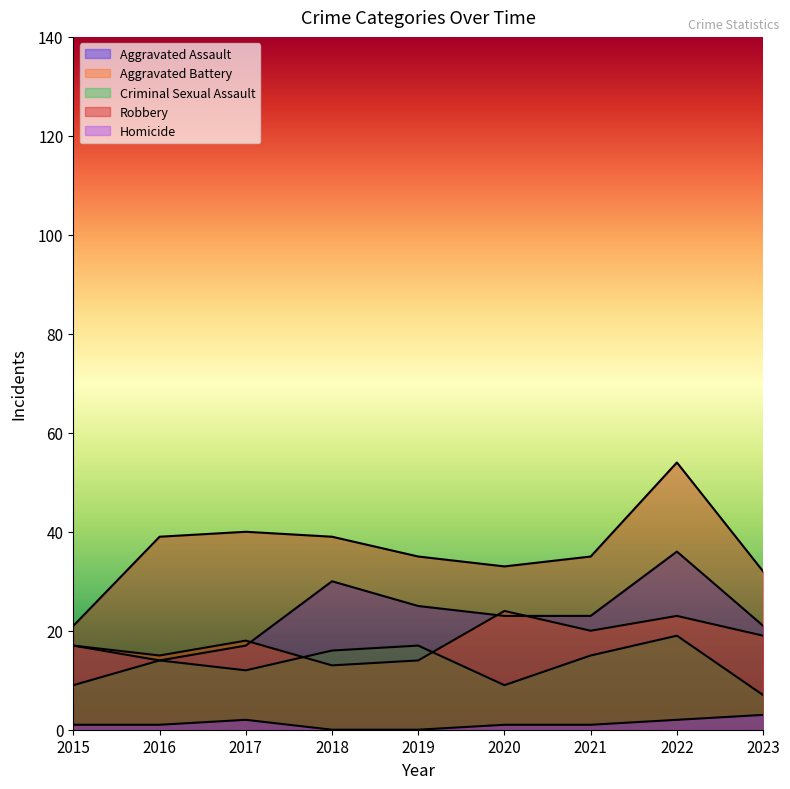

At which category does the chart reach its peak across all series?

2022